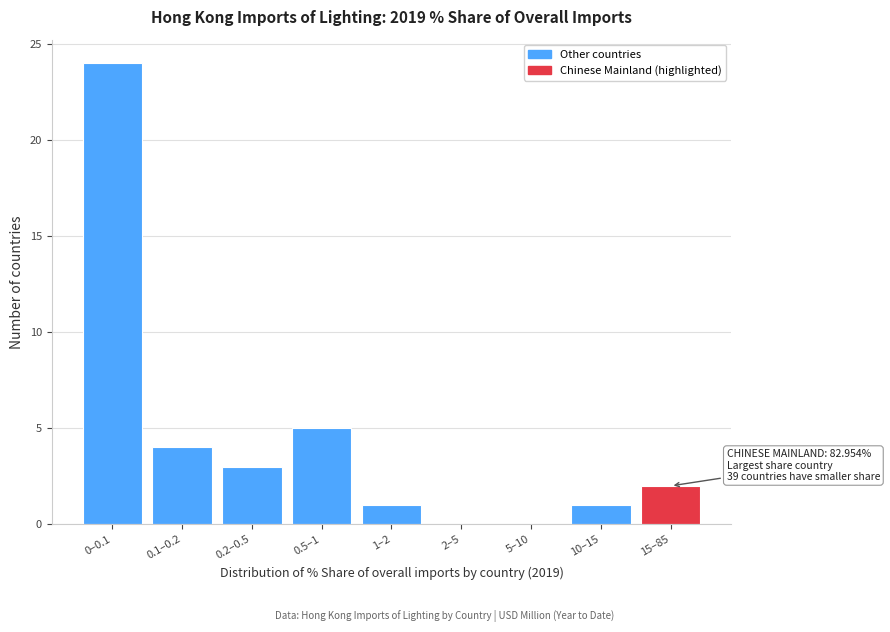

Reading left to right, list all the values displayed in this chart.

0–0.1=24	0.1–0.2=4	0.2–0.5=3	0.5–1=5	1–2=1	2–5=0	5–10=0	10–15=1	15–85=2